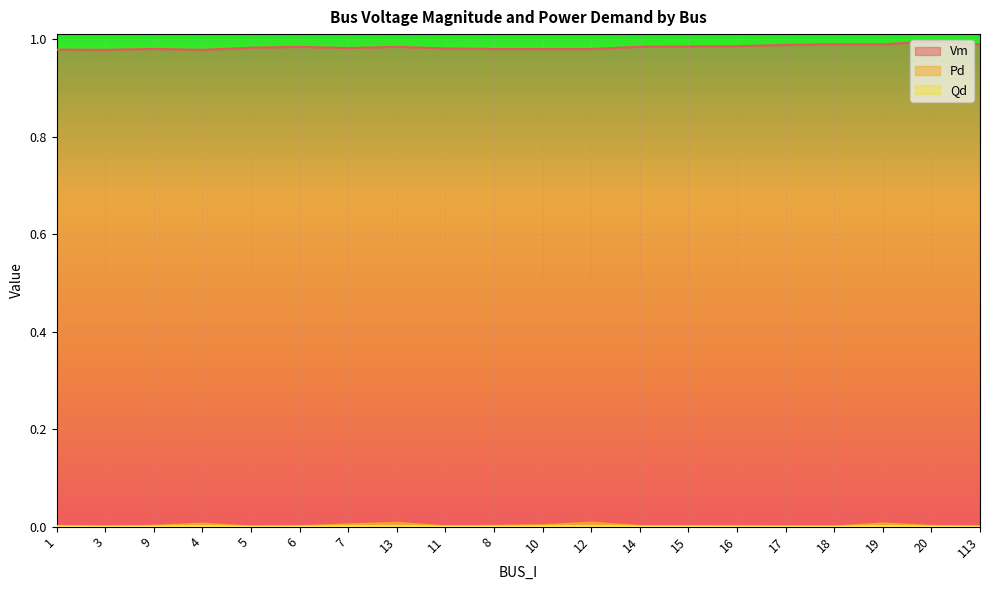

What is the label of the 1st point from the right?

113